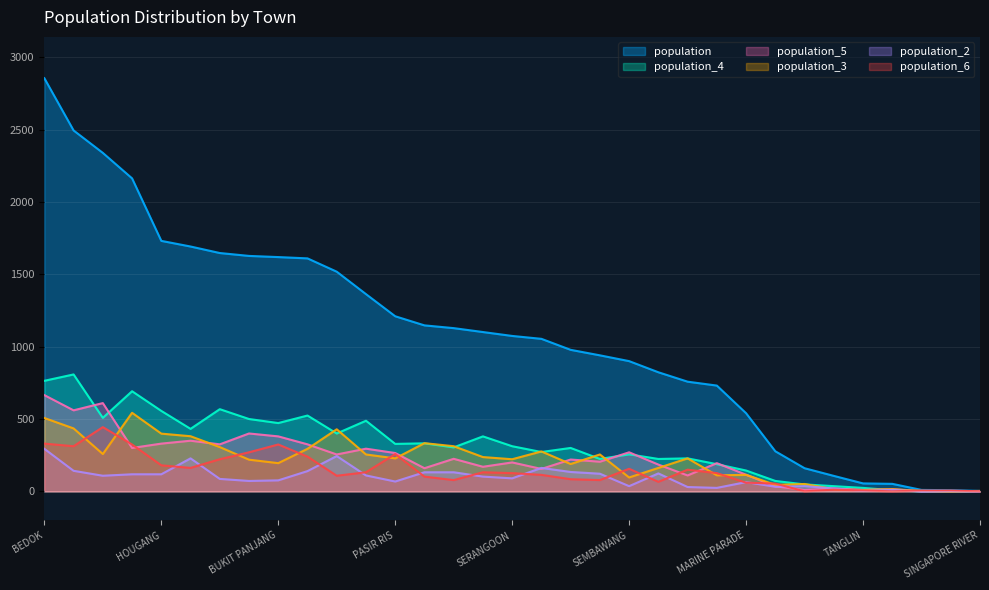

What is the spread (max minus min) of values at GEYLANG?

1050